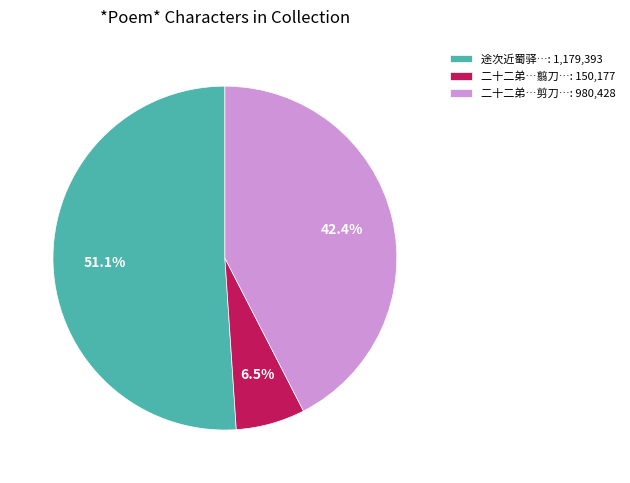

What percentage do 二十二弟…剪刀…: 980,428 and 途次近蜀驿…: 1,179,393 together represent?

93.5%